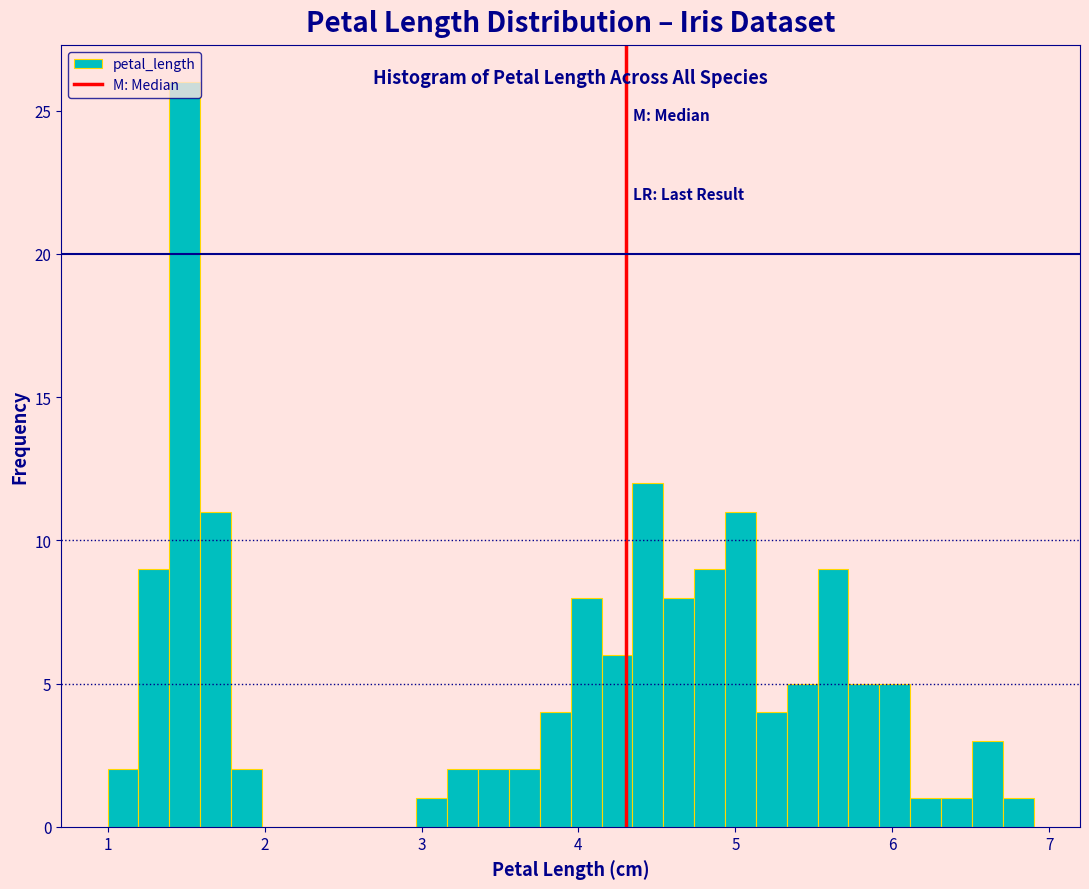

Around what value on the x-axis is the tallest bar? Give the approximate position of its centre, as read against the axis.

1.5